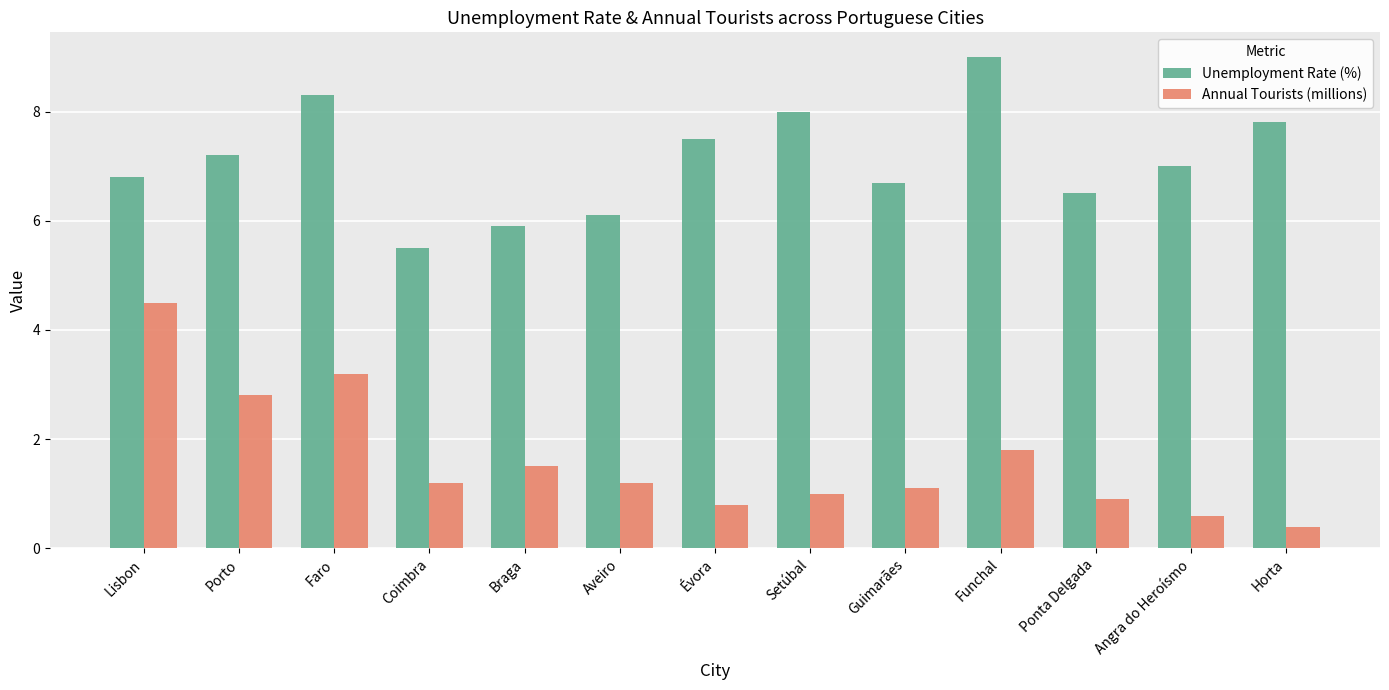

What is the spread (max minus min) of values at Setúbal?

7.0